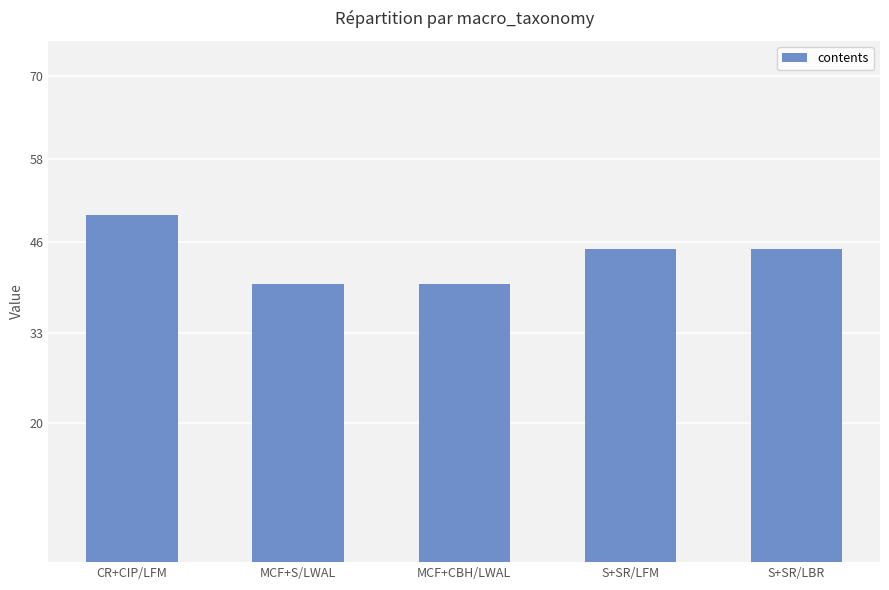

Are the bars horizontal?

No